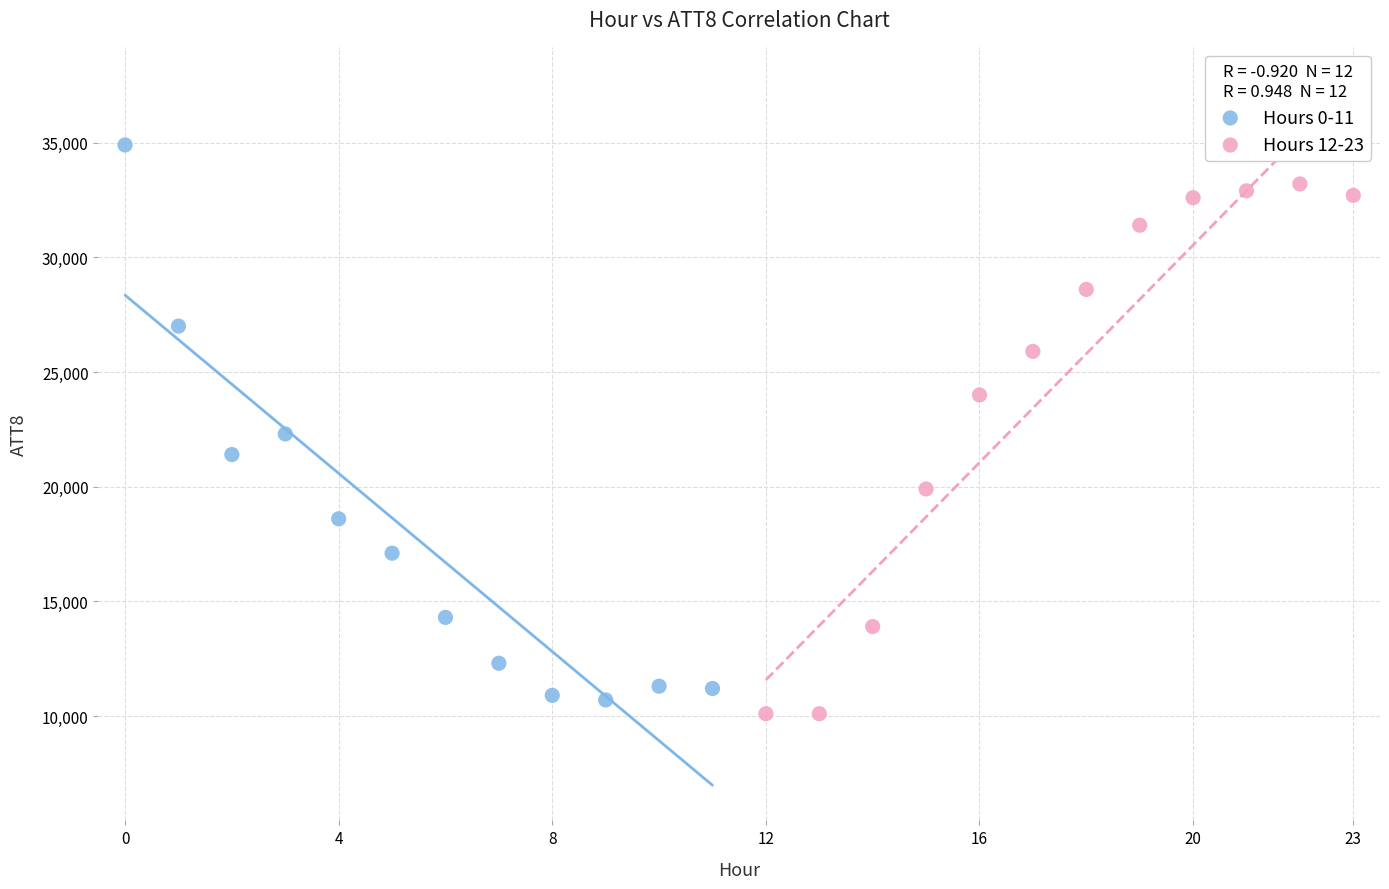

Which series has the largest Y range (max minus min)?

Hours 0-11